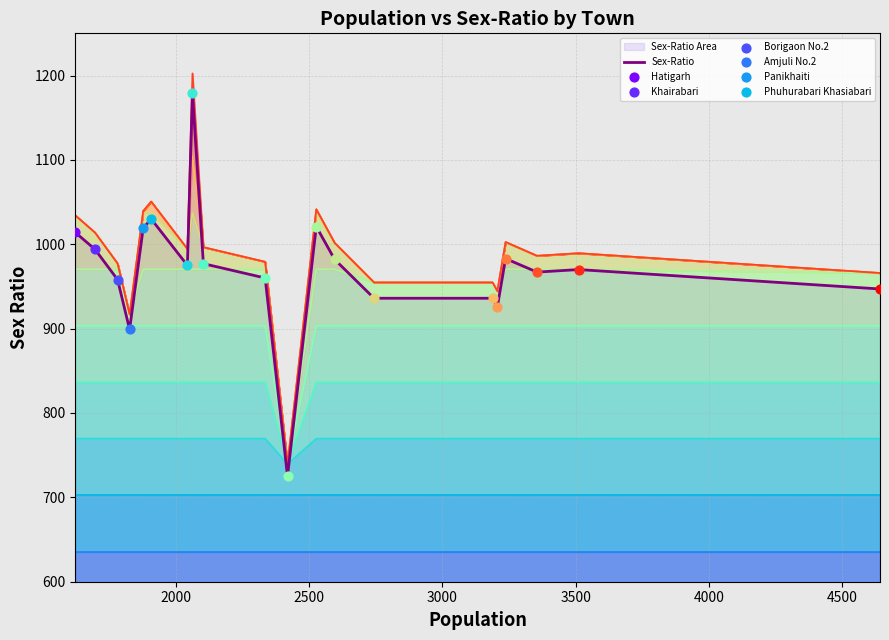

What is the lowest value of the Sex-Ratio series?

725